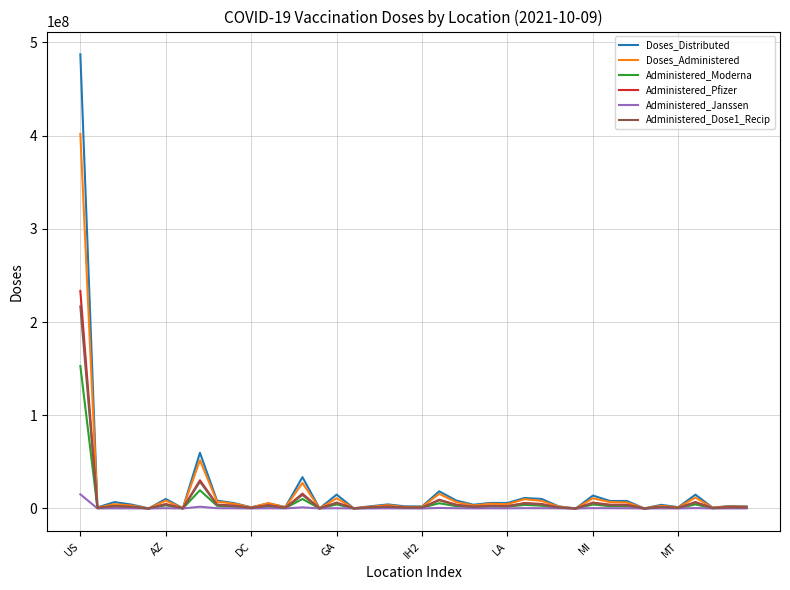

What is the maximum value shown in the chart?

487277035